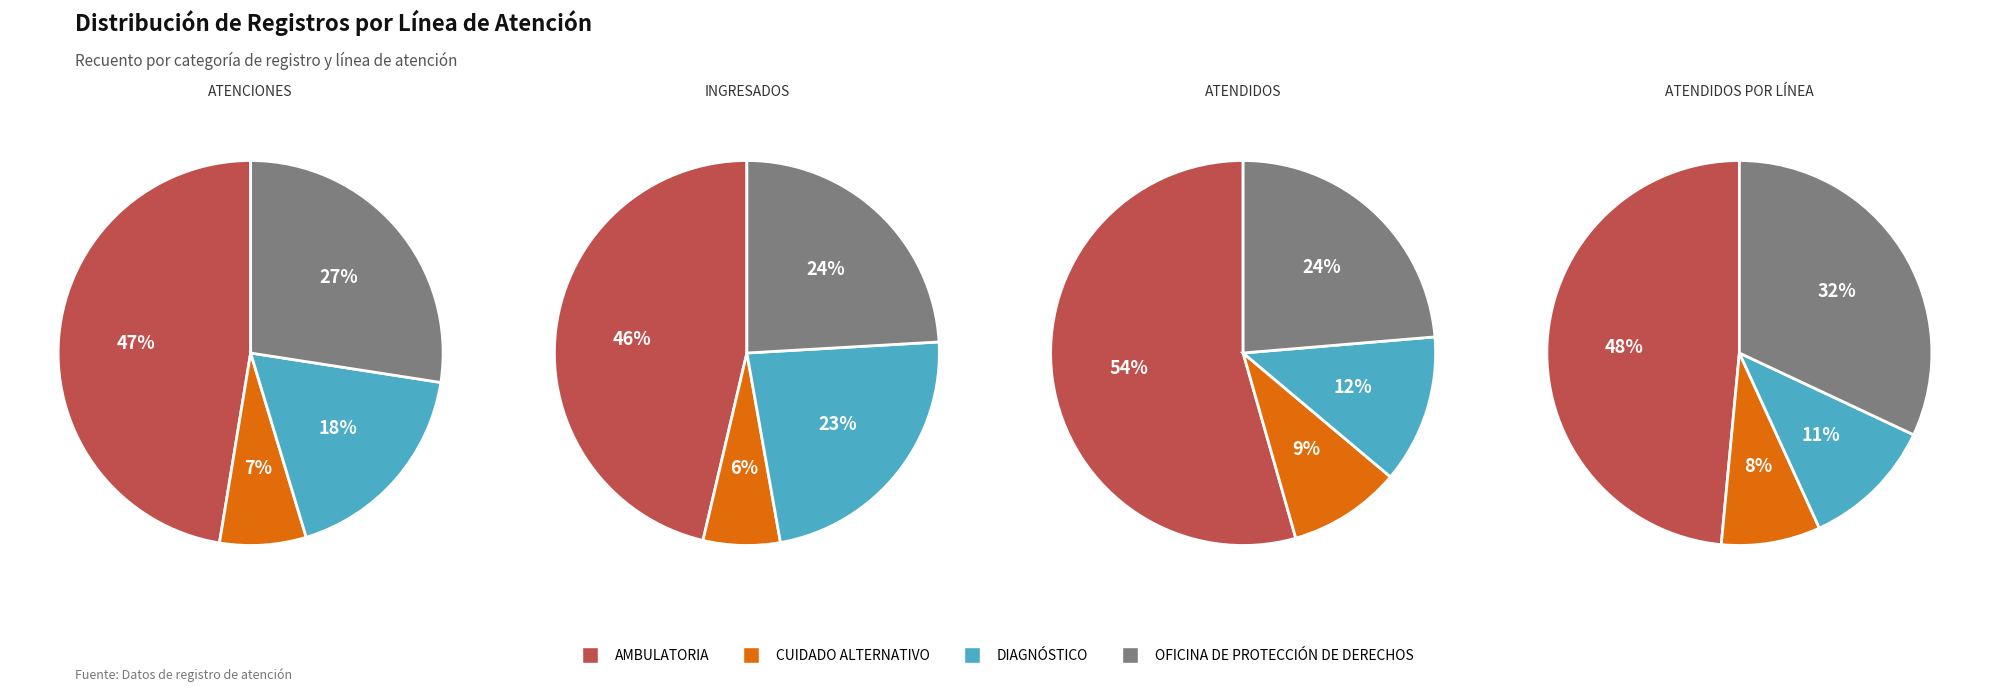

To the nearest percent, what portion does OFICINA DE PROTECCIÓN DE DERECHOS represent?

32%